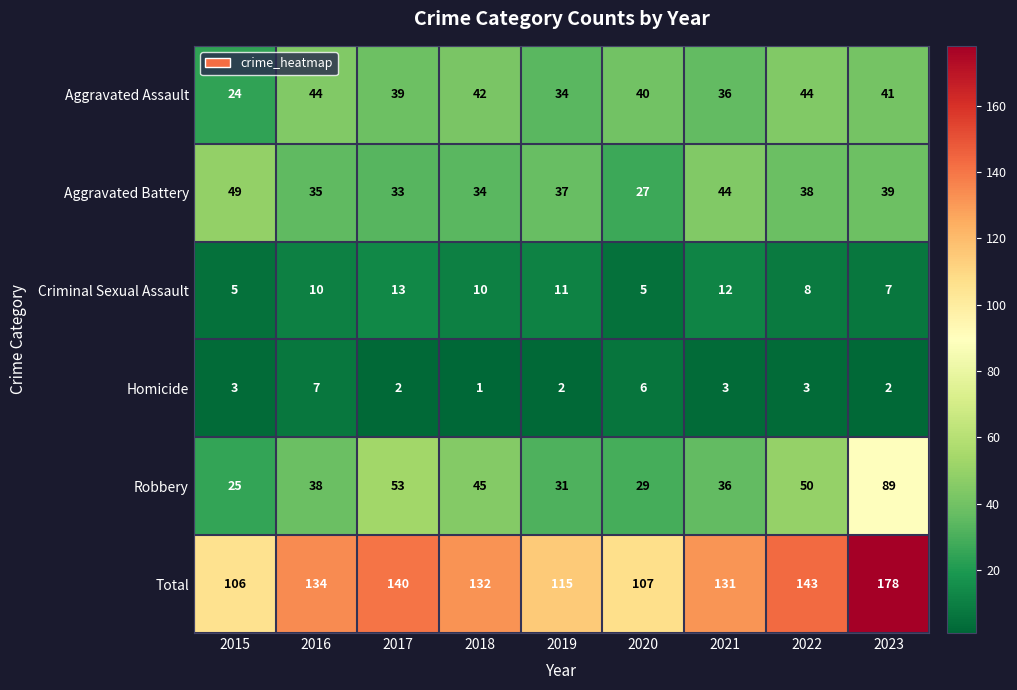

What is the sum of the Homicide values at 2020 and 2017?

8